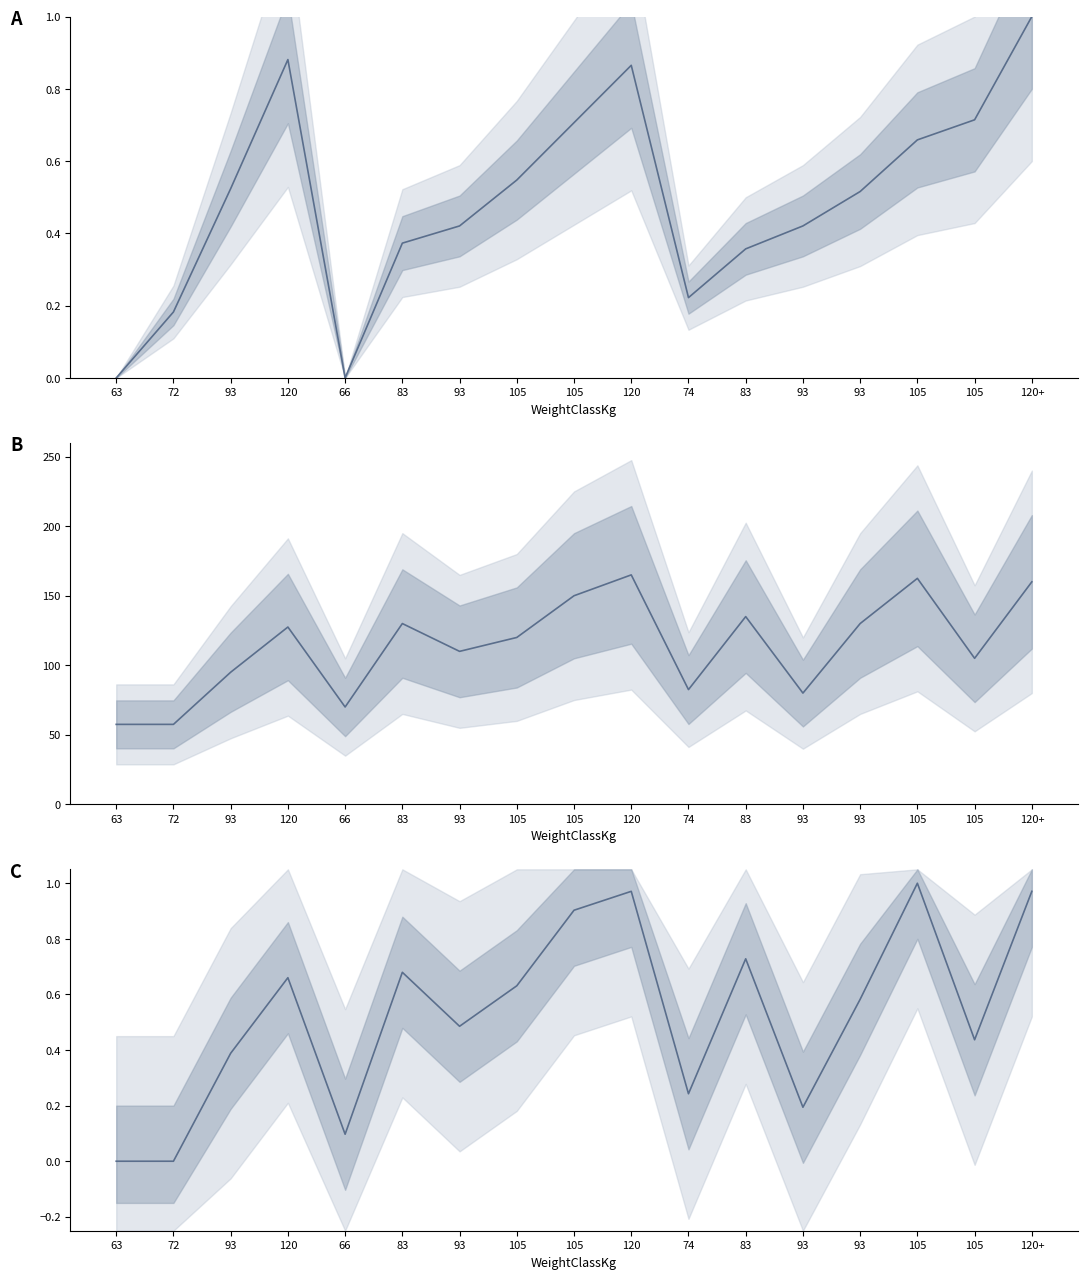

Which has a higher value, 93 or 93?

93